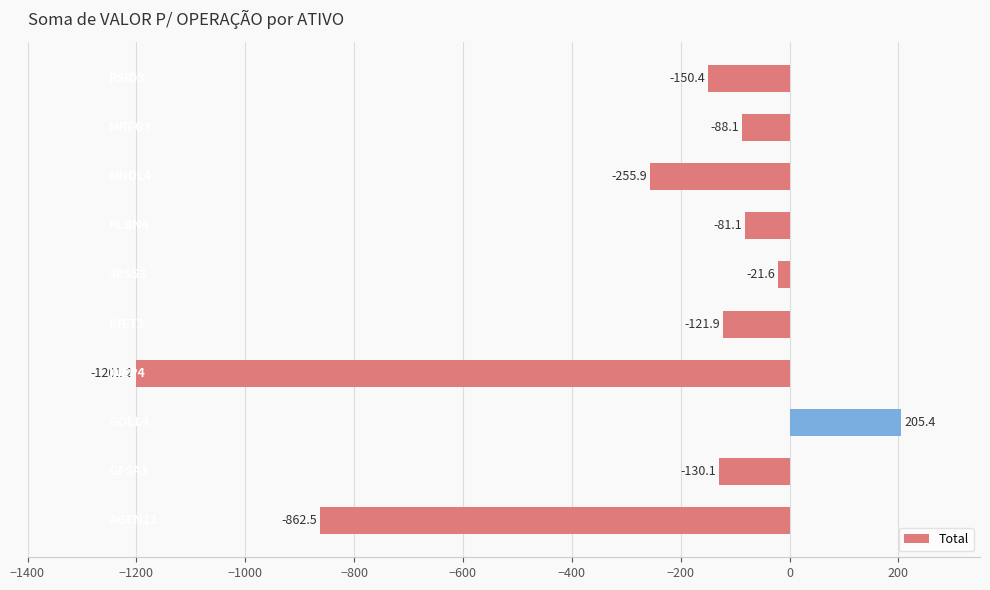

What is the average value?

-270.7